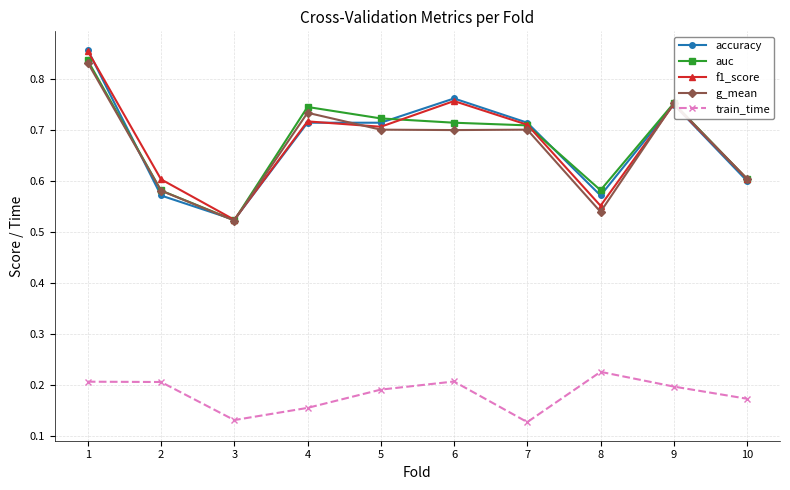

At which label is auc closest to 0?

3